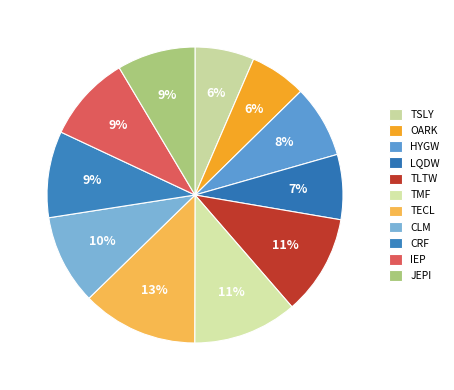

Count the number of slices in the pie.

11